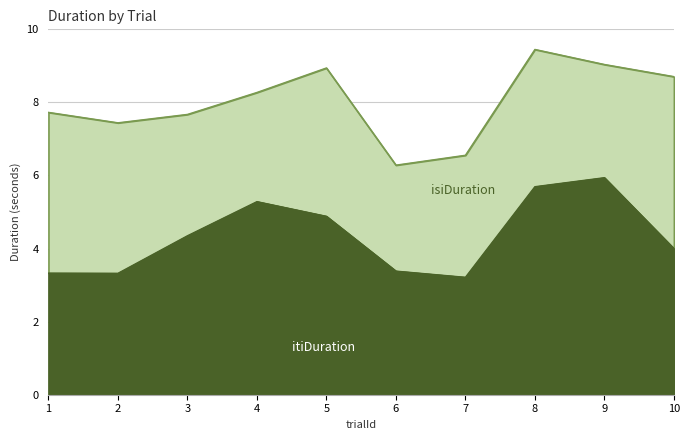

Rank the categories by value from lowest to highest.

7, 2, 1, 6, 10, 3, 5, 4, 8, 9